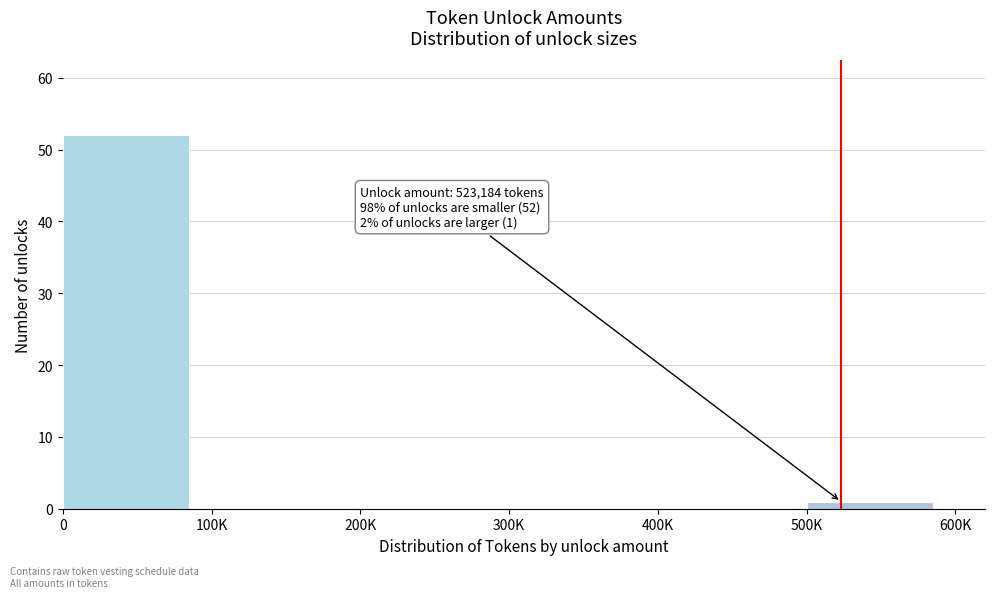

Reading left to right, transcribe all the data shown in this chart.

0=52	100K=0	200K=0	300K=0	400K=0	500K=1